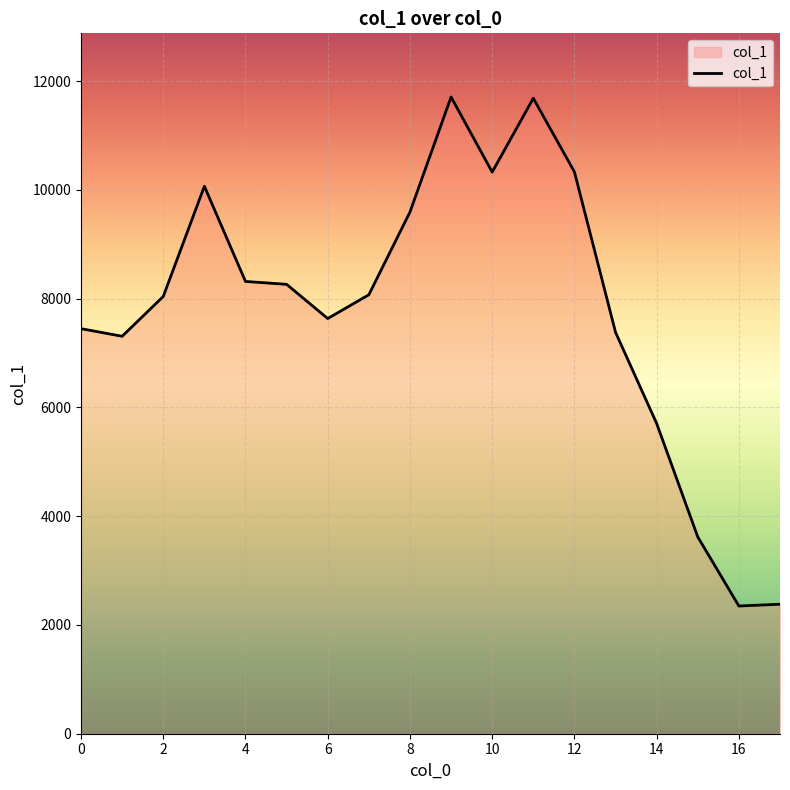

What is the difference between the maximum and minimum values?

9358